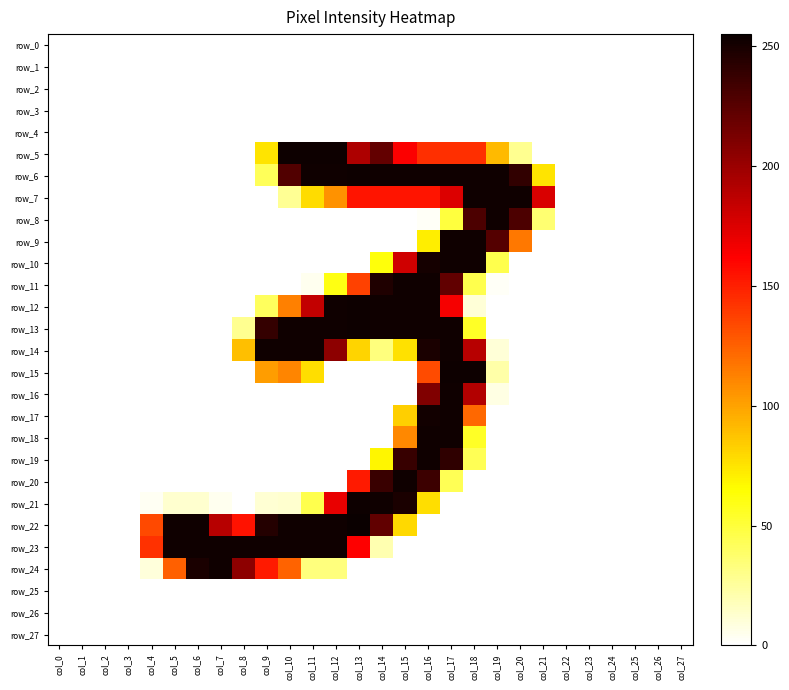

Reading left to right, what are all the values shown in this chart?

row_0: col_0=0	col_1=0	col_2=0	col_3=0	col_4=0	col_5=0	col_6=0	col_7=0	col_8=0	col_9=0	col_10=0	col_11=0	col_12=0	col_13=0	col_14=0	col_15=0	col_16=0	col_17=0	col_18=0	col_19=0	col_20=0	col_21=0	col_22=0	col_23=0	col_24=0	col_25=0	col_26=0	col_27=0
row_1: col_0=0	col_1=0	col_2=0	col_3=0	col_4=0	col_5=0	col_6=0	col_7=0	col_8=0	col_9=0	col_10=0	col_11=0	col_12=0	col_13=0	col_14=0	col_15=0	col_16=0	col_17=0	col_18=0	col_19=0	col_20=0	col_21=0	col_22=0	col_23=0	col_24=0	col_25=0	col_26=0	col_27=0
row_2: col_0=0	col_1=0	col_2=0	col_3=0	col_4=0	col_5=0	col_6=0	col_7=0	col_8=0	col_9=0	col_10=0	col_11=0	col_12=0	col_13=0	col_14=0	col_15=0	col_16=0	col_17=0	col_18=0	col_19=0	col_20=0	col_21=0	col_22=0	col_23=0	col_24=0	col_25=0	col_26=0	col_27=0
row_3: col_0=0	col_1=0	col_2=0	col_3=0	col_4=0	col_5=0	col_6=0	col_7=0	col_8=0	col_9=0	col_10=0	col_11=0	col_12=0	col_13=0	col_14=0	col_15=0	col_16=0	col_17=0	col_18=0	col_19=0	col_20=0	col_21=0	col_22=0	col_23=0	col_24=0	col_25=0	col_26=0	col_27=0
row_4: col_0=0	col_1=0	col_2=0	col_3=0	col_4=0	col_5=0	col_6=0	col_7=0	col_8=0	col_9=0	col_10=0	col_11=0	col_12=0	col_13=0	col_14=0	col_15=0	col_16=0	col_17=0	col_18=0	col_19=0	col_20=0	col_21=0	col_22=0	col_23=0	col_24=0	col_25=0	col_26=0	col_27=0
row_5: col_0=0	col_1=0	col_2=0	col_3=0	col_4=0	col_5=0	col_6=0	col_7=0	col_8=0	col_9=75	col_10=254	col_11=254	col_12=254	col_13=193	col_14=221	col_15=163	col_16=144	col_17=144	col_18=144	col_19=91	col_20=28	col_21=0	col_22=0	col_23=0	col_24=0	col_25=0	col_26=0	col_27=0
row_6: col_0=0	col_1=0	col_2=0	col_3=0	col_4=0	col_5=0	col_6=0	col_7=0	col_8=0	col_9=42	col_10=228	col_11=253	col_12=253	col_13=254	col_14=253	col_15=253	col_16=253	col_17=253	col_18=253	col_19=253	col_20=240	col_21=75	col_22=0	col_23=0	col_24=0	col_25=0	col_26=0	col_27=0
row_7: col_0=0	col_1=0	col_2=0	col_3=0	col_4=0	col_5=0	col_6=0	col_7=0	col_8=0	col_9=0	col_10=27	col_11=78	col_12=106	col_13=154	col_14=154	col_15=154	col_16=154	col_17=175	col_18=253	col_19=253	col_20=253	col_21=176	col_22=0	col_23=0	col_24=0	col_25=0	col_26=0	col_27=0
row_8: col_0=0	col_1=0	col_2=0	col_3=0	col_4=0	col_5=0	col_6=0	col_7=0	col_8=0	col_9=0	col_10=0	col_11=0	col_12=0	col_13=0	col_14=0	col_15=0	col_16=2	col_17=49	col_18=230	col_19=253	col_20=230	col_21=36	col_22=0	col_23=0	col_24=0	col_25=0	col_26=0	col_27=0
row_9: col_0=0	col_1=0	col_2=0	col_3=0	col_4=0	col_5=0	col_6=0	col_7=0	col_8=0	col_9=0	col_10=0	col_11=0	col_12=0	col_13=0	col_14=0	col_15=0	col_16=71	col_17=253	col_18=253	col_19=227	col_20=116	col_21=0	col_22=0	col_23=0	col_24=0	col_25=0	col_26=0	col_27=0
row_10: col_0=0	col_1=0	col_2=0	col_3=0	col_4=0	col_5=0	col_6=0	col_7=0	col_8=0	col_9=0	col_10=0	col_11=0	col_12=0	col_13=0	col_14=62	col_15=180	col_16=251	col_17=253	col_18=253	col_19=45	col_20=0	col_21=0	col_22=0	col_23=0	col_24=0	col_25=0	col_26=0	col_27=0
row_11: col_0=0	col_1=0	col_2=0	col_3=0	col_4=0	col_5=0	col_6=0	col_7=0	col_8=0	col_9=0	col_10=0	col_11=4	col_12=60	col_13=137	col_14=247	col_15=253	col_16=253	col_17=222	col_18=45	col_19=2	col_20=0	col_21=0	col_22=0	col_23=0	col_24=0	col_25=0	col_26=0	col_27=0
row_12: col_0=0	col_1=0	col_2=0	col_3=0	col_4=0	col_5=0	col_6=0	col_7=0	col_8=0	col_9=41	col_10=113	col_11=185	col_12=253	col_13=254	col_14=253	col_15=253	col_16=253	col_17=165	col_18=10	col_19=0	col_20=0	col_21=0	col_22=0	col_23=0	col_24=0	col_25=0	col_26=0	col_27=0
row_13: col_0=0	col_1=0	col_2=0	col_3=0	col_4=0	col_5=0	col_6=0	col_7=0	col_8=28	col_9=239	col_10=253	col_11=253	col_12=253	col_13=254	col_14=253	col_15=253	col_16=253	col_17=253	col_18=55	col_19=0	col_20=0	col_21=0	col_22=0	col_23=0	col_24=0	col_25=0	col_26=0	col_27=0
row_14: col_0=0	col_1=0	col_2=0	col_3=0	col_4=0	col_5=0	col_6=0	col_7=0	col_8=89	col_9=253	col_10=253	col_11=253	col_12=205	col_13=81	col_14=33	col_15=76	col_16=249	col_17=253	col_18=189	col_19=10	col_20=0	col_21=0	col_22=0	col_23=0	col_24=0	col_25=0	col_26=0	col_27=0
row_15: col_0=0	col_1=0	col_2=0	col_3=0	col_4=0	col_5=0	col_6=0	col_7=0	col_8=0	col_9=102	col_10=111	col_11=77	col_12=0	col_13=0	col_14=0	col_15=0	col_16=133	col_17=254	col_18=254	col_19=22	col_20=0	col_21=0	col_22=0	col_23=0	col_24=0	col_25=0	col_26=0	col_27=0
row_16: col_0=0	col_1=0	col_2=0	col_3=0	col_4=0	col_5=0	col_6=0	col_7=0	col_8=0	col_9=0	col_10=0	col_11=0	col_12=0	col_13=0	col_14=0	col_15=0	col_16=210	col_17=253	col_18=191	col_19=7	col_20=0	col_21=0	col_22=0	col_23=0	col_24=0	col_25=0	col_26=0	col_27=0
row_17: col_0=0	col_1=0	col_2=0	col_3=0	col_4=0	col_5=0	col_6=0	col_7=0	col_8=0	col_9=0	col_10=0	col_11=0	col_12=0	col_13=0	col_14=0	col_15=83	col_16=252	col_17=253	col_18=122	col_19=0	col_20=0	col_21=0	col_22=0	col_23=0	col_24=0	col_25=0	col_26=0	col_27=0
row_18: col_0=0	col_1=0	col_2=0	col_3=0	col_4=0	col_5=0	col_6=0	col_7=0	col_8=0	col_9=0	col_10=0	col_11=0	col_12=0	col_13=0	col_14=0	col_15=110	col_16=253	col_17=253	col_18=55	col_19=0	col_20=0	col_21=0	col_22=0	col_23=0	col_24=0	col_25=0	col_26=0	col_27=0
row_19: col_0=0	col_1=0	col_2=0	col_3=0	col_4=0	col_5=0	col_6=0	col_7=0	col_8=0	col_9=0	col_10=0	col_11=0	col_12=0	col_13=0	col_14=68	col_15=238	col_16=253	col_17=241	col_18=43	col_19=0	col_20=0	col_21=0	col_22=0	col_23=0	col_24=0	col_25=0	col_26=0	col_27=0
row_20: col_0=0	col_1=0	col_2=0	col_3=0	col_4=0	col_5=0	col_6=0	col_7=0	col_8=0	col_9=0	col_10=0	col_11=0	col_12=0	col_13=152	col_14=237	col_15=253	col_16=236	col_17=43	col_18=0	col_19=0	col_20=0	col_21=0	col_22=0	col_23=0	col_24=0	col_25=0	col_26=0	col_27=0
row_21: col_0=0	col_1=0	col_2=0	col_3=0	col_4=3	col_5=12	col_6=12	col_7=4	col_8=0	col_9=11	col_10=12	col_11=45	col_12=170	col_13=254	col_14=253	col_15=249	col_16=77	col_17=0	col_18=0	col_19=0	col_20=0	col_21=0	col_22=0	col_23=0	col_24=0	col_25=0	col_26=0	col_27=0
row_22: col_0=0	col_1=0	col_2=0	col_3=0	col_4=134	col_5=253	col_6=253	col_7=189	col_8=155	col_9=245	col_10=253	col_11=253	col_12=253	col_13=255	col_14=222	col_15=79	col_16=0	col_17=0	col_18=0	col_19=0	col_20=0	col_21=0	col_22=0	col_23=0	col_24=0	col_25=0	col_26=0	col_27=0
row_23: col_0=0	col_1=0	col_2=0	col_3=0	col_4=143	col_5=253	col_6=253	col_7=253	col_8=253	col_9=253	col_10=253	col_11=253	col_12=253	col_13=162	col_14=20	col_15=0	col_16=0	col_17=0	col_18=0	col_19=0	col_20=0	col_21=0	col_22=0	col_23=0	col_24=0	col_25=0	col_26=0	col_27=0
row_24: col_0=0	col_1=0	col_2=0	col_3=0	col_4=9	col_5=125	col_6=249	col_7=253	col_8=205	col_9=152	col_10=124	col_11=33	col_12=33	col_13=0	col_14=0	col_15=0	col_16=0	col_17=0	col_18=0	col_19=0	col_20=0	col_21=0	col_22=0	col_23=0	col_24=0	col_25=0	col_26=0	col_27=0
row_25: col_0=0	col_1=0	col_2=0	col_3=0	col_4=0	col_5=0	col_6=0	col_7=0	col_8=0	col_9=0	col_10=0	col_11=0	col_12=0	col_13=0	col_14=0	col_15=0	col_16=0	col_17=0	col_18=0	col_19=0	col_20=0	col_21=0	col_22=0	col_23=0	col_24=0	col_25=0	col_26=0	col_27=0
row_26: col_0=0	col_1=0	col_2=0	col_3=0	col_4=0	col_5=0	col_6=0	col_7=0	col_8=0	col_9=0	col_10=0	col_11=0	col_12=0	col_13=0	col_14=0	col_15=0	col_16=0	col_17=0	col_18=0	col_19=0	col_20=0	col_21=0	col_22=0	col_23=0	col_24=0	col_25=0	col_26=0	col_27=0
row_27: col_0=0	col_1=0	col_2=0	col_3=0	col_4=0	col_5=0	col_6=0	col_7=0	col_8=0	col_9=0	col_10=0	col_11=0	col_12=0	col_13=0	col_14=0	col_15=0	col_16=0	col_17=0	col_18=0	col_19=0	col_20=0	col_21=0	col_22=0	col_23=0	col_24=0	col_25=0	col_26=0	col_27=0